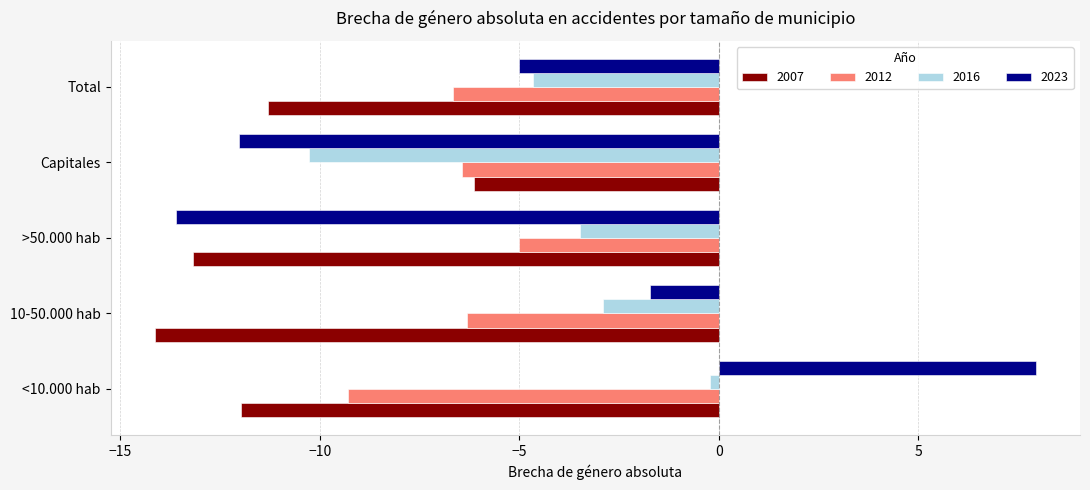

Which category has the highest value across all series?

<10.000 hab